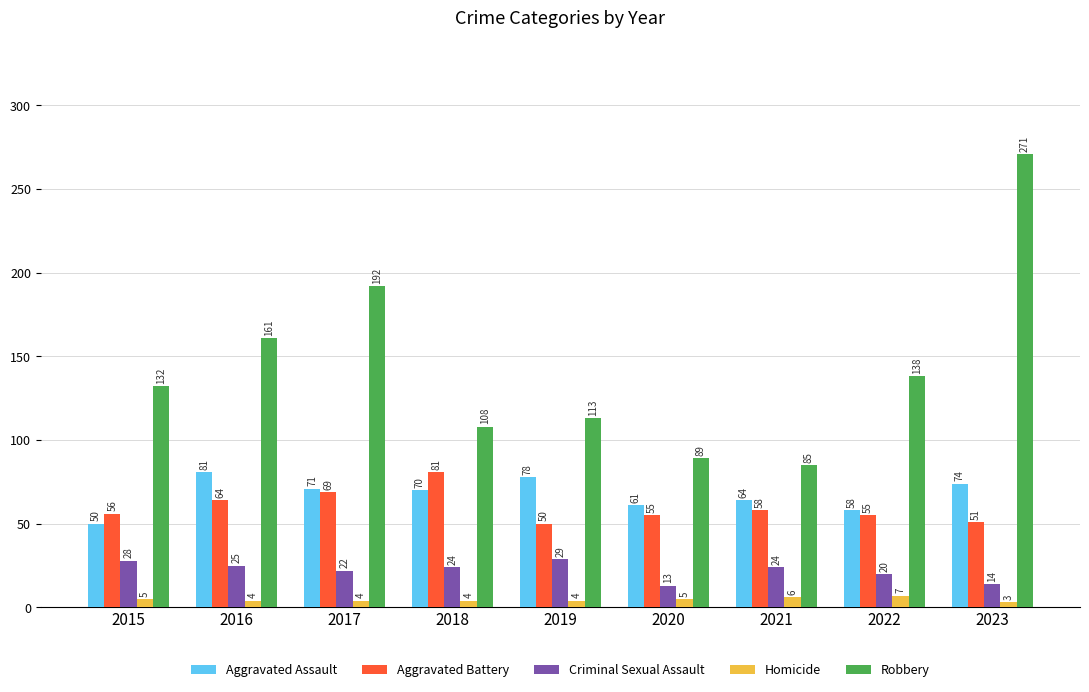

Which series has the largest total across all categories?

Robbery